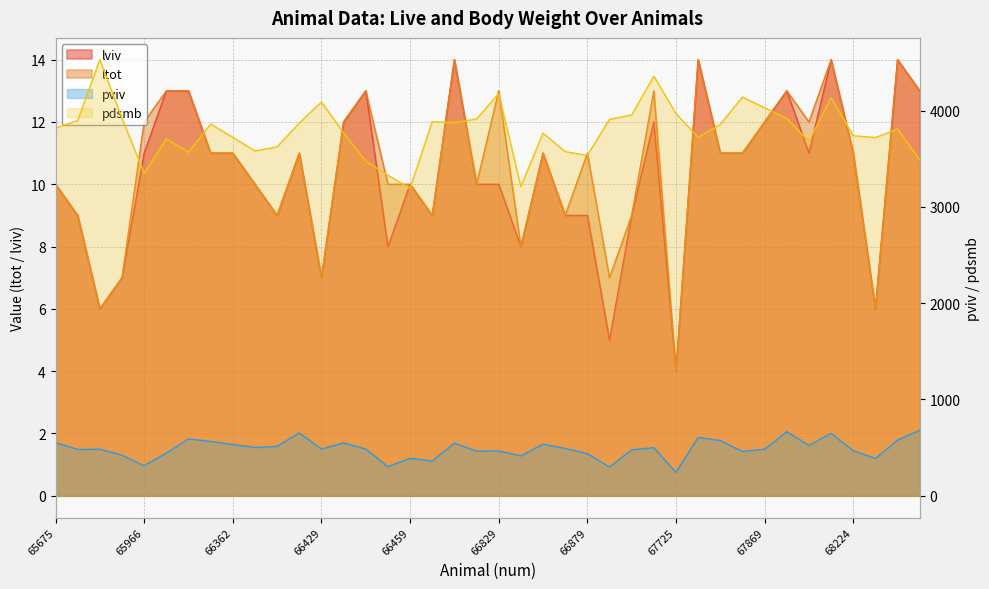

At which category is the sum across all series the highest?

65936